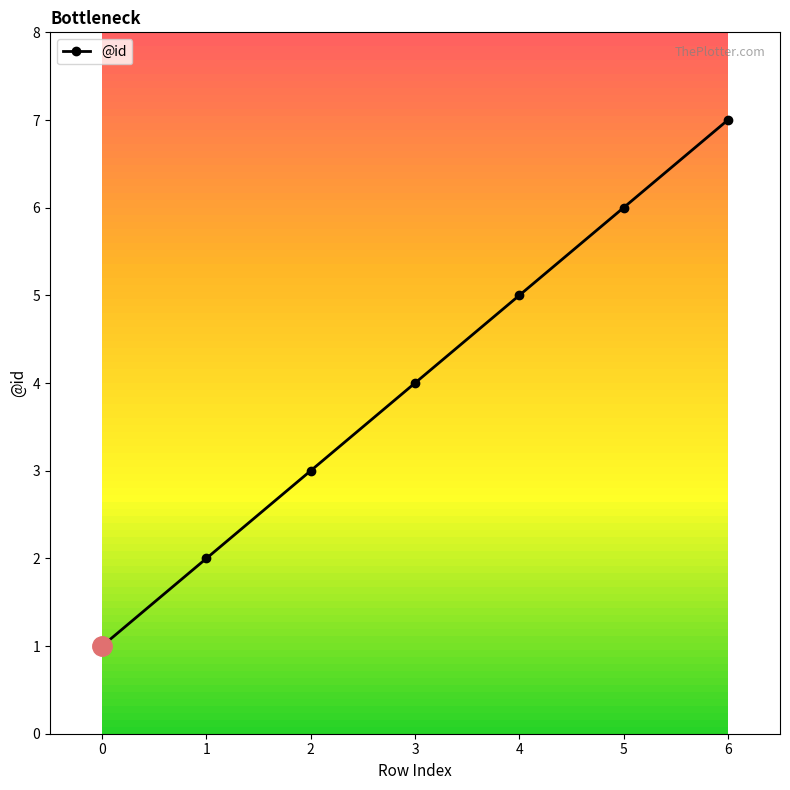

What is the minimum value shown in the chart?

1